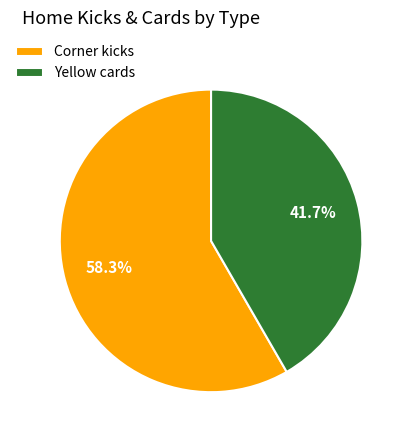

To the nearest percent, what is the difference between the largest and smallest slice percentages?

17%